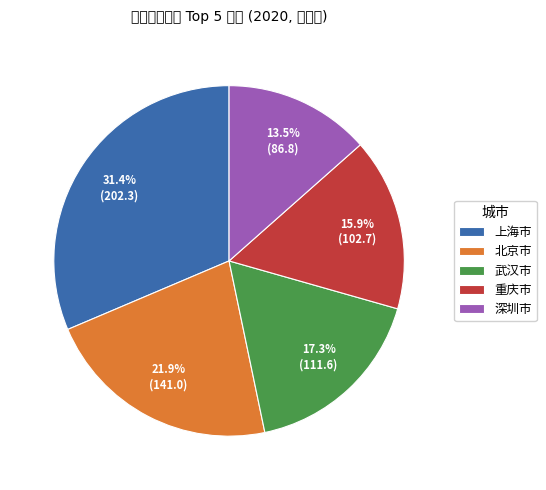

The 武汉市 slice represents 23% of the pie. True or false?

False